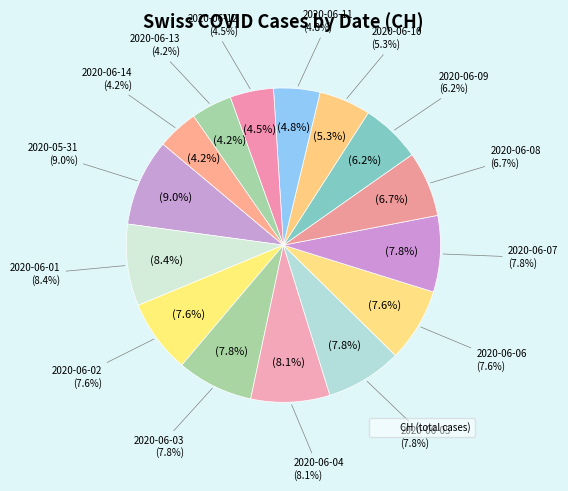

Which slice is the smallest?

2020-06-13